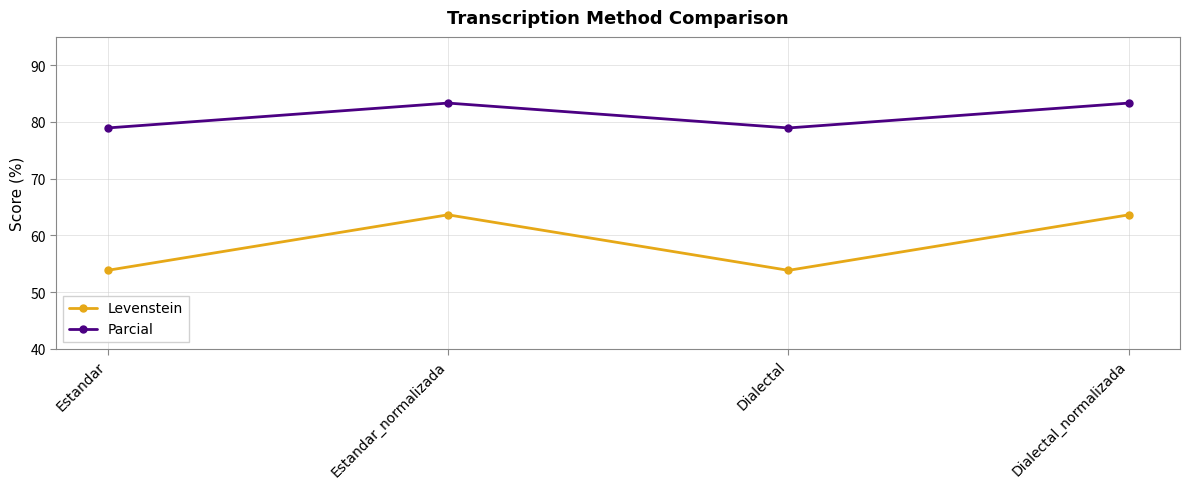

What is the maximum value shown in the chart?

83.3